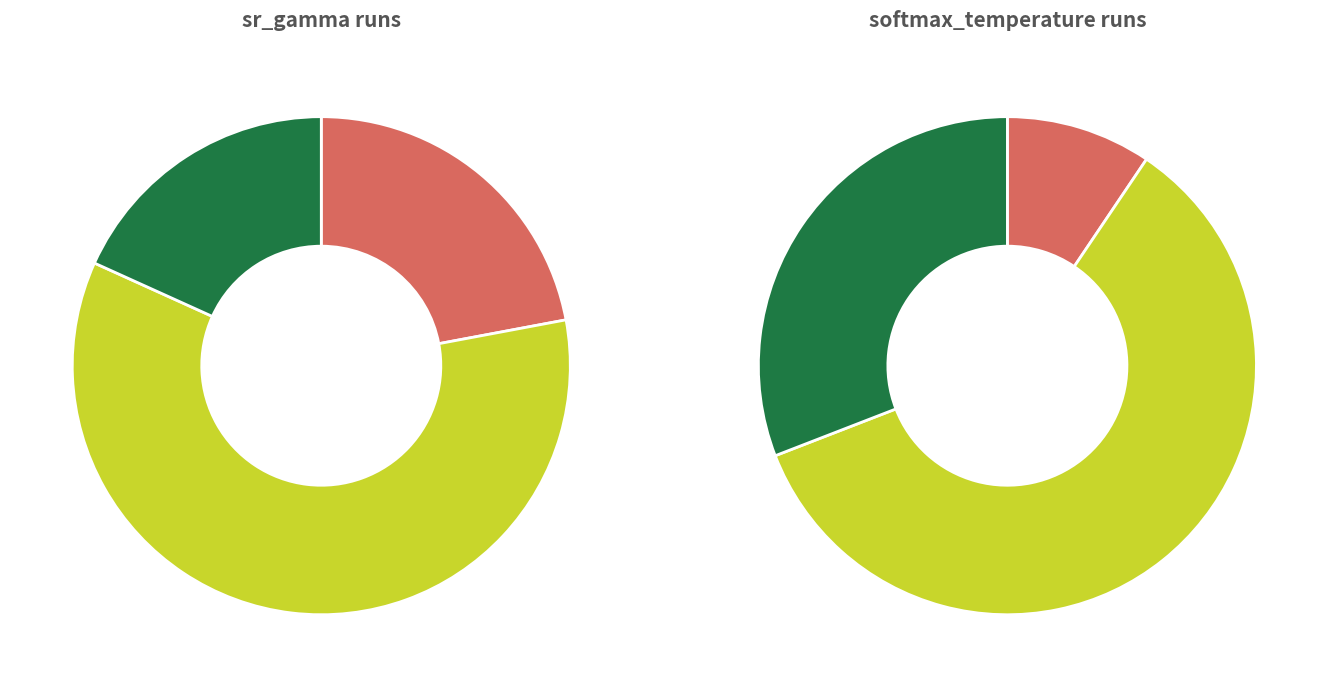

The 9 slice represents 1% of the pie. True or false?

False